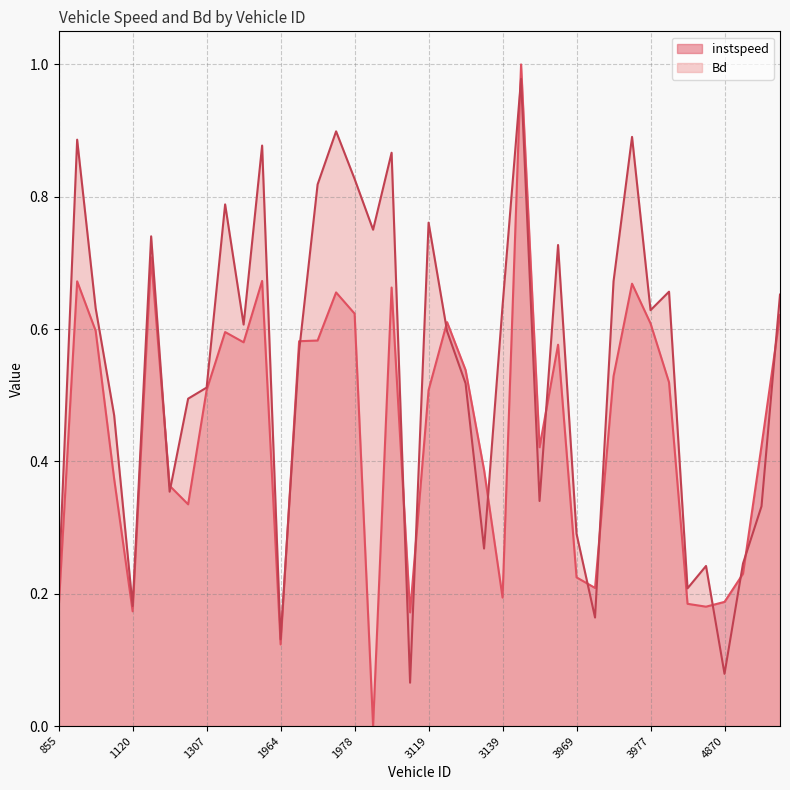

What is the difference between the maximum and second lowest values in the instspeed series?

0.9